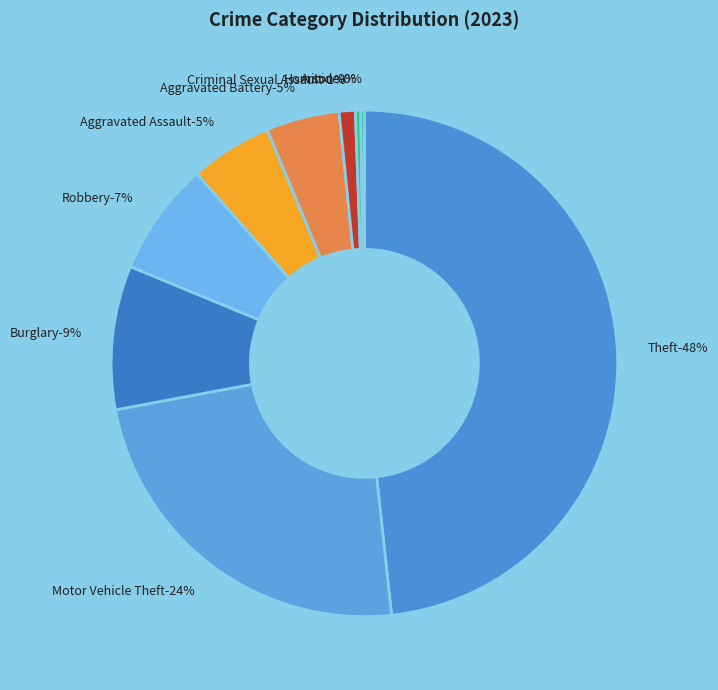

Is the sum of Arson and Aggravated Battery greater than half?

No